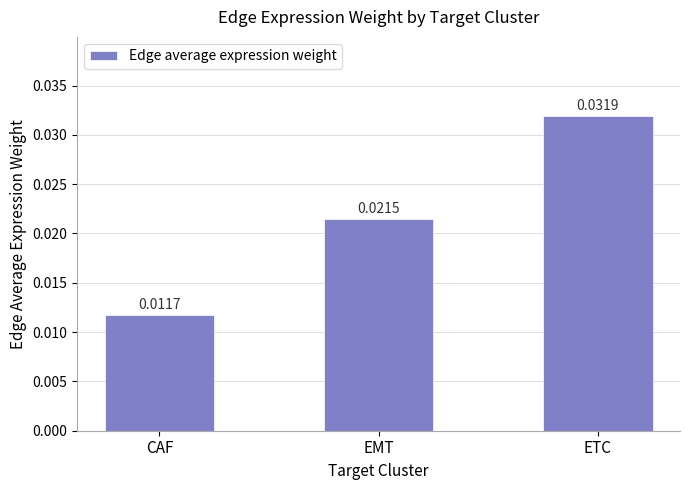

How many categories are shown in the chart?

3